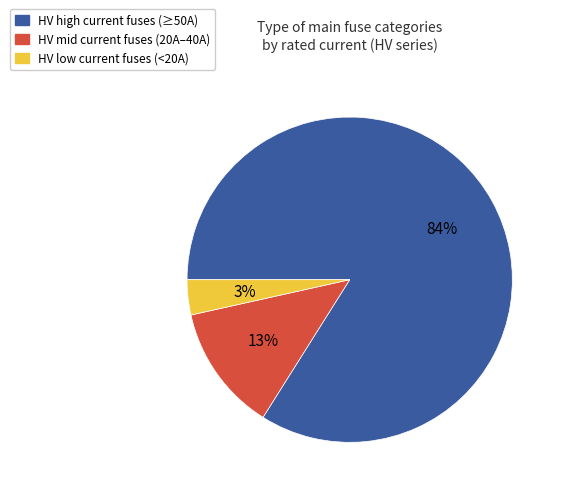

Does any single category account for the majority?

Yes